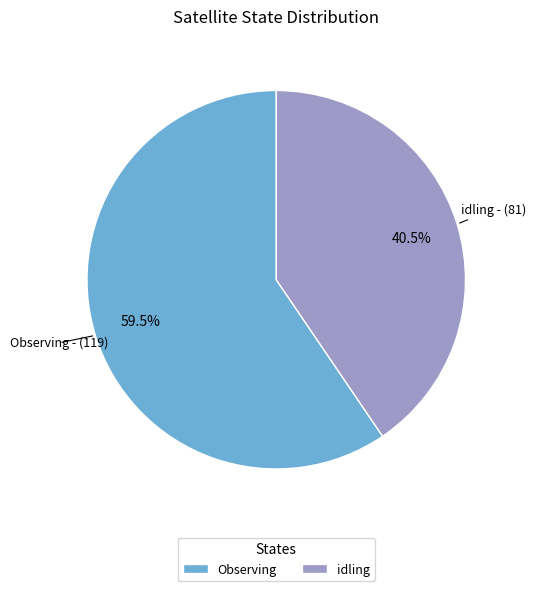

To the nearest percent, what is the difference between the largest and smallest slice percentages?

19%